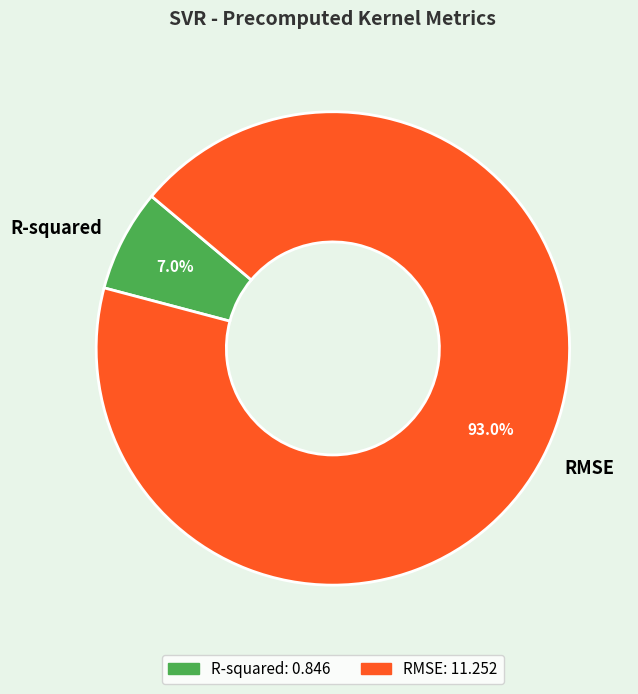

Is it true that RMSE is 93% of the pie?

True